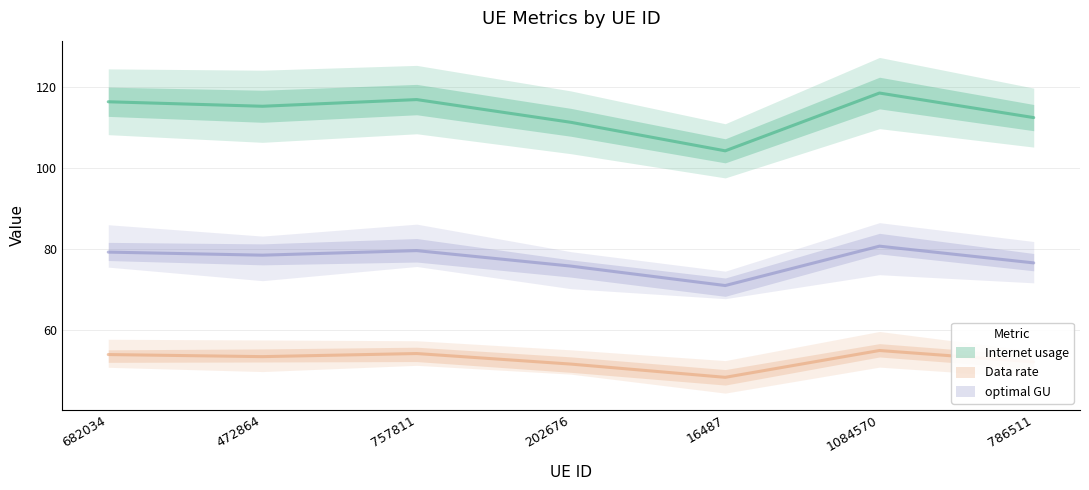

Reading left to right, transcribe all the data shown in this chart.

Internet usage: 116.4	115.3	116.9	111.3	104.3	118.5	112.5
Data rate: 54.0	53.5	54.3	51.7	48.4	55.0	52.2
optimal GU: 79.3	78.6	79.7	75.9	71.1	80.8	76.6